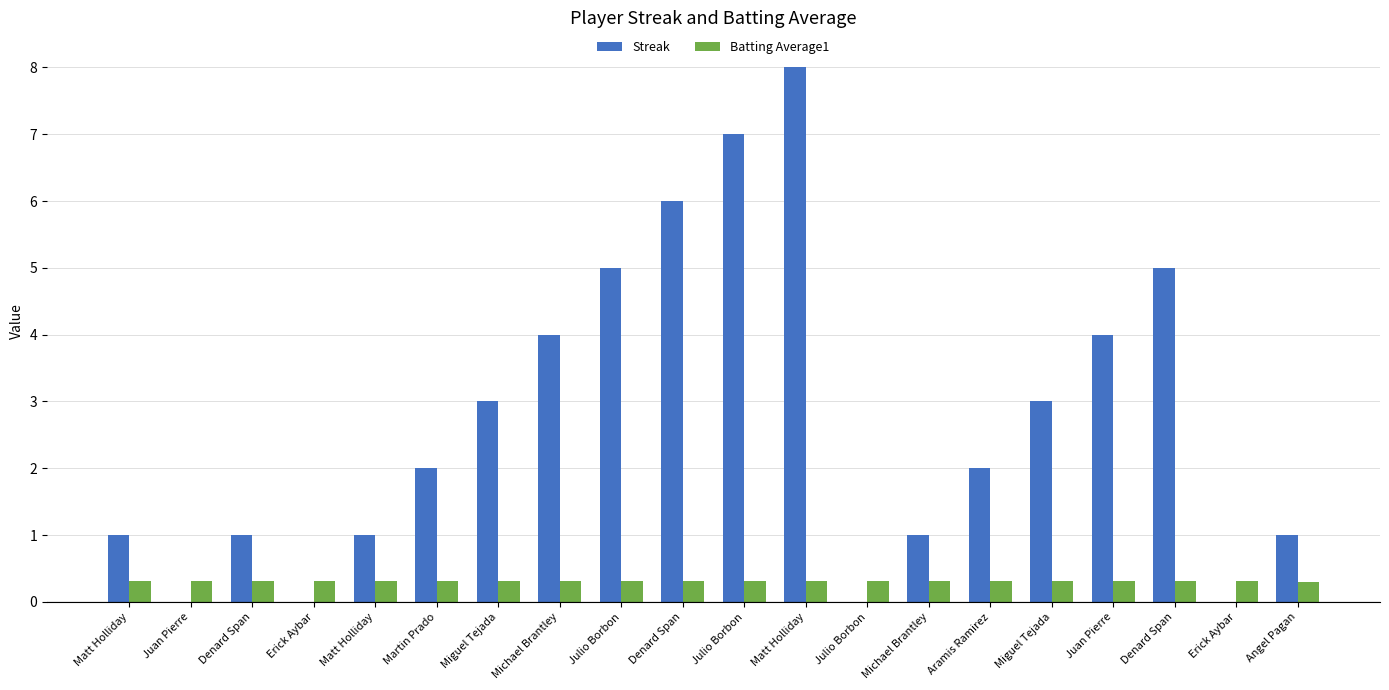

Are the bars horizontal?

No